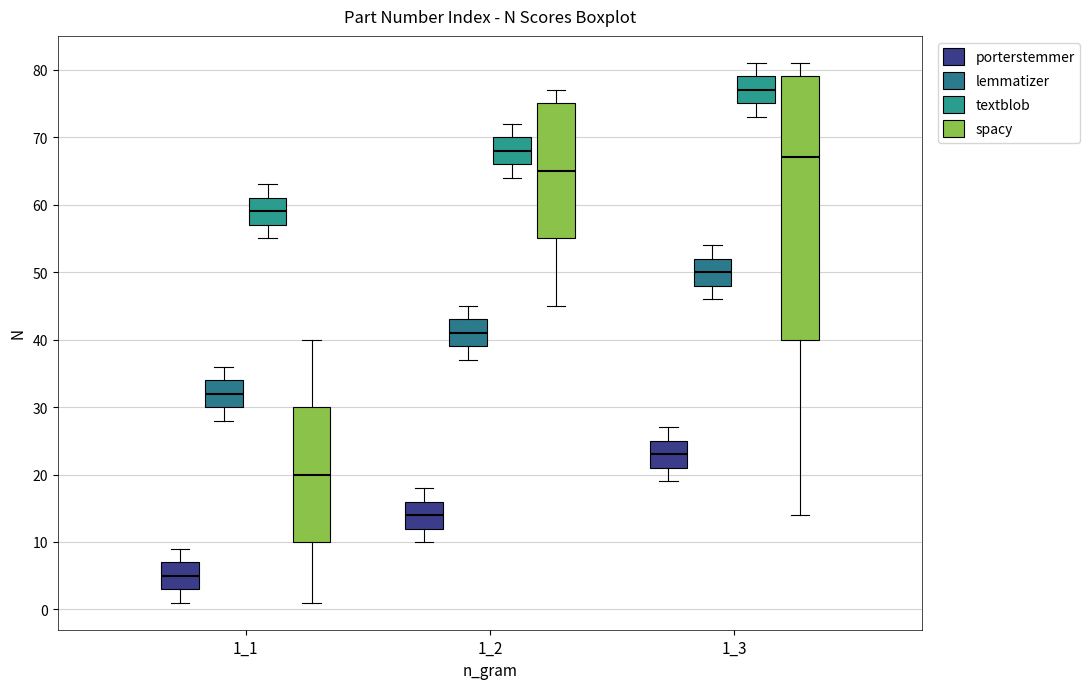

Reading left to right, read every box against the y-axis: the position of its median line, the range the box covers, and the ends of its whiskers. The values are not printed on the chart, so give them approximately, as read against the axis.

1_1 (porterstemmer): median 5, box 3 to 7, whiskers 1 to 9
1_1 (lemmatizer): median 32, box 30 to 34, whiskers 28 to 36
1_1 (textblob): median 59, box 57 to 61, whiskers 55 to 63
1_1 (spacy): median 20, box 10 to 30, whiskers 1 to 40
1_2 (porterstemmer): median 14, box 12 to 16, whiskers 10 to 18
1_2 (lemmatizer): median 41, box 39 to 43, whiskers 37 to 45
1_2 (textblob): median 68, box 66 to 70, whiskers 64 to 72
1_2 (spacy): median 65, box 55 to 75, whiskers 45 to 77
1_3 (porterstemmer): median 23, box 21 to 25, whiskers 19 to 27
1_3 (lemmatizer): median 50, box 48 to 52, whiskers 46 to 54
1_3 (textblob): median 77, box 75 to 79, whiskers 73 to 81
1_3 (spacy): median 67, box 40 to 79, whiskers 14 to 81